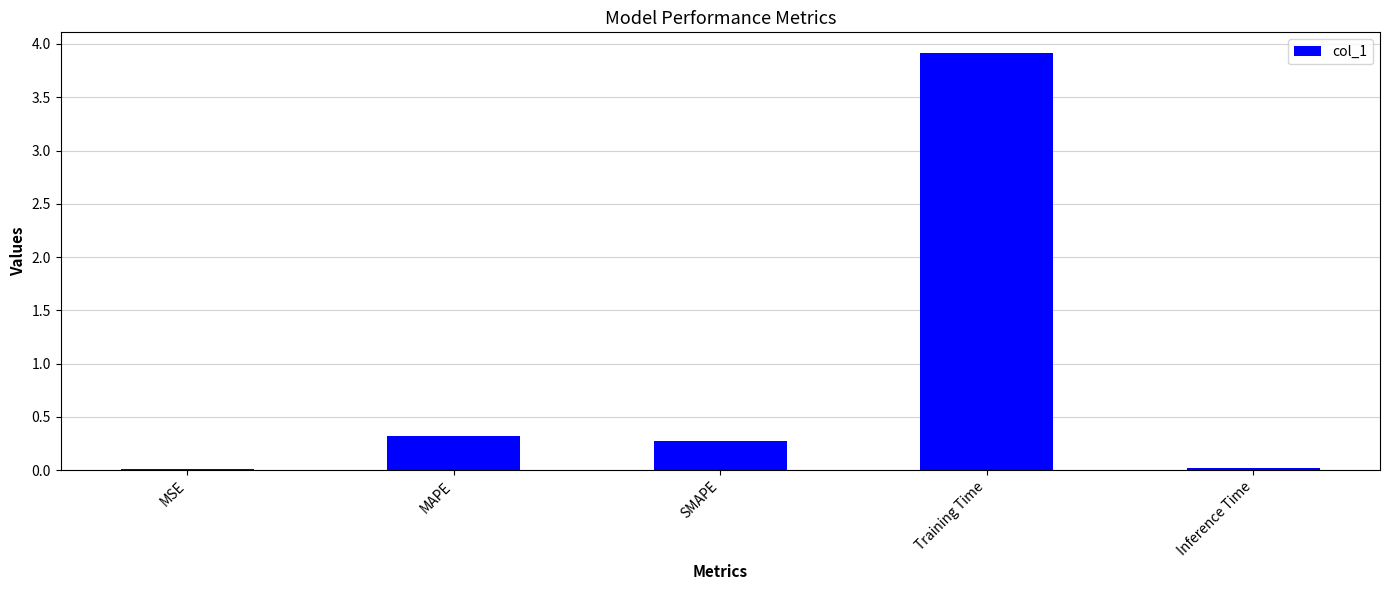

Are the bars grouped side by side (vs. stacked)?

No